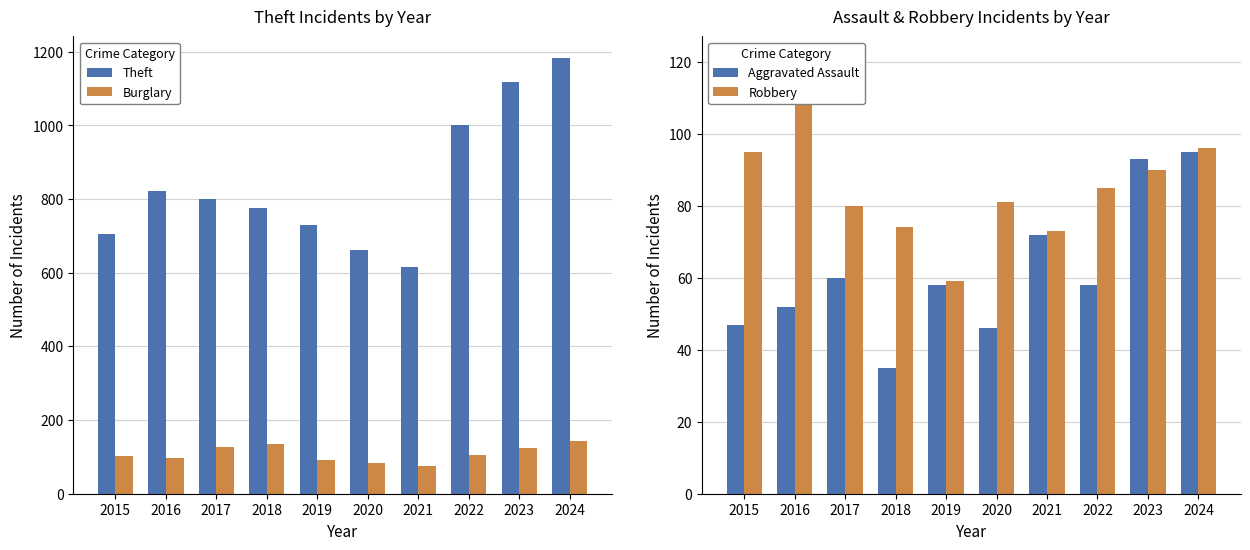

At how many categories does at least one series exceed 1159?

1